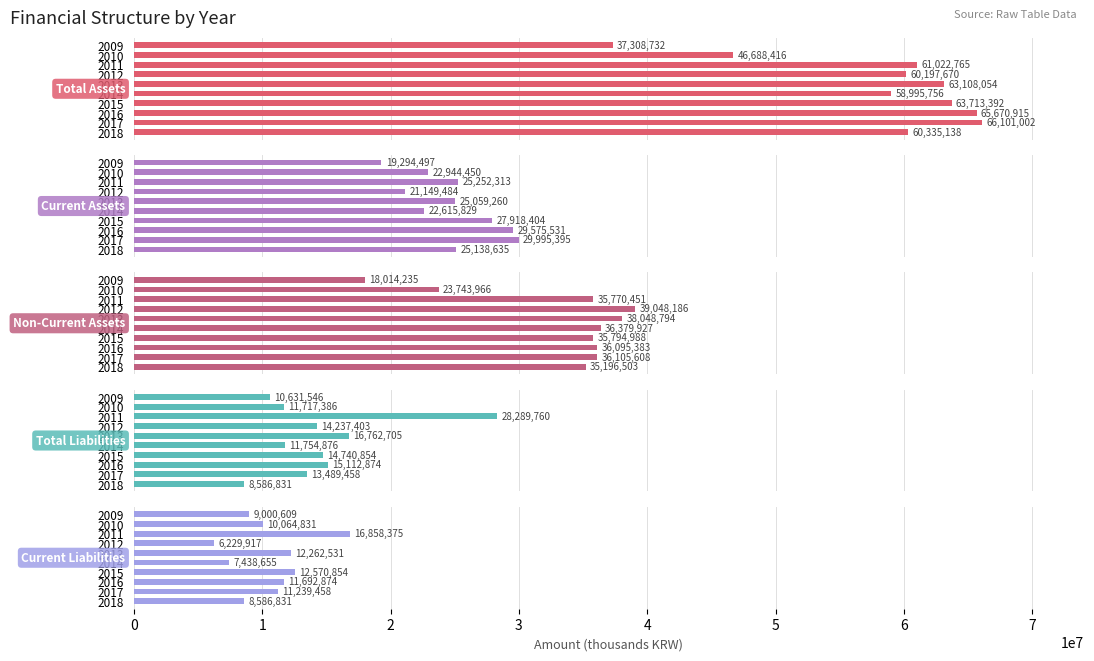

Rank the series by their maximum value, from highest to lowest.

Total Assets, Non-Current Assets, Current Assets, Total Liabilities, Current Liabilities